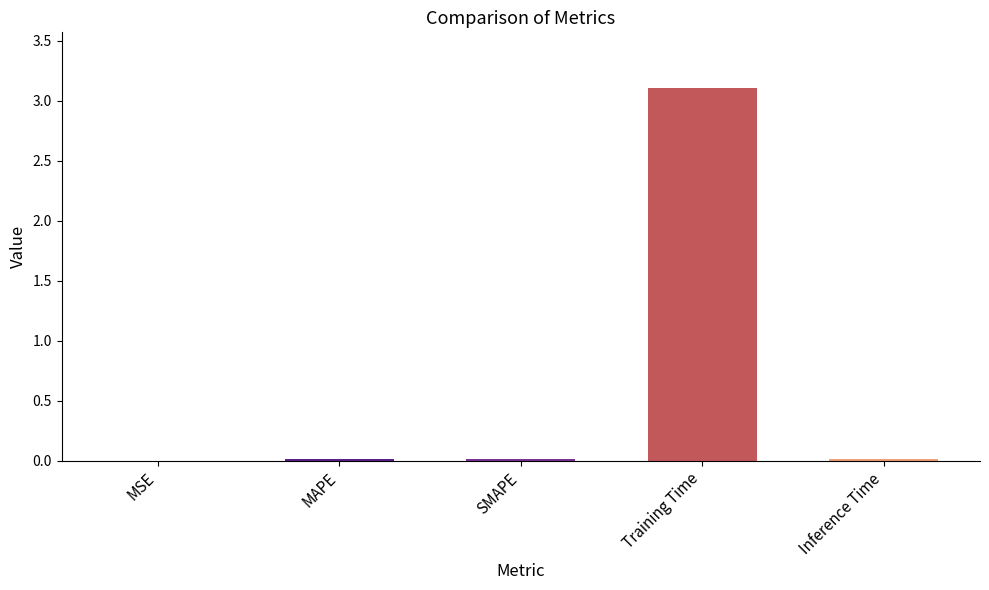

What is the sum of all values?

3.2